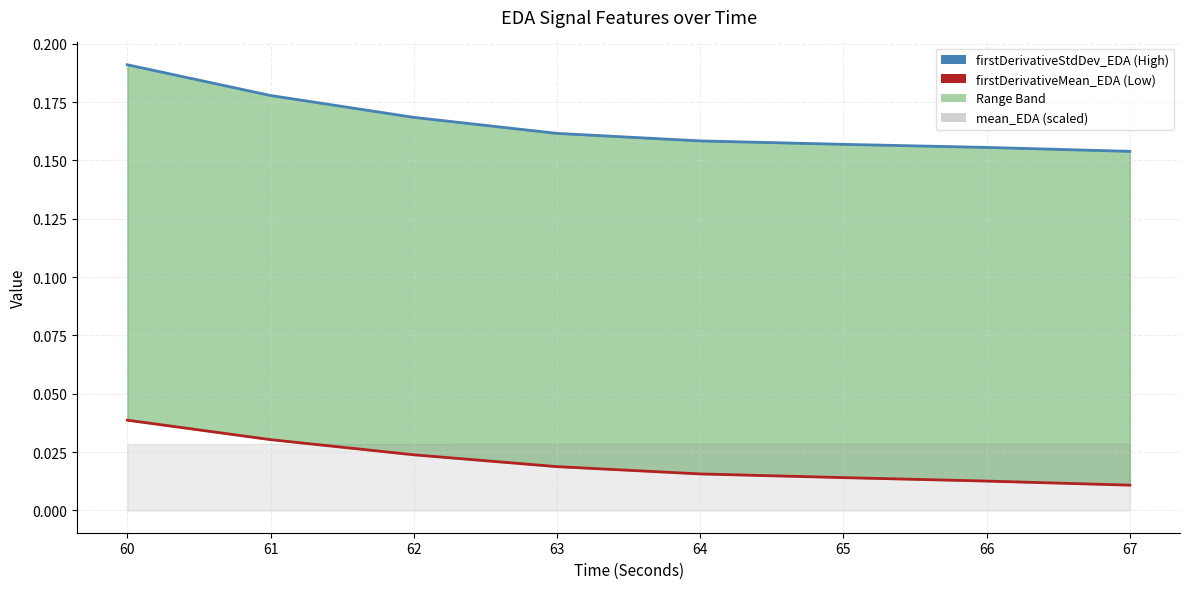

Which series has the largest total across all categories?

firstDerivativeStdDev_EDA